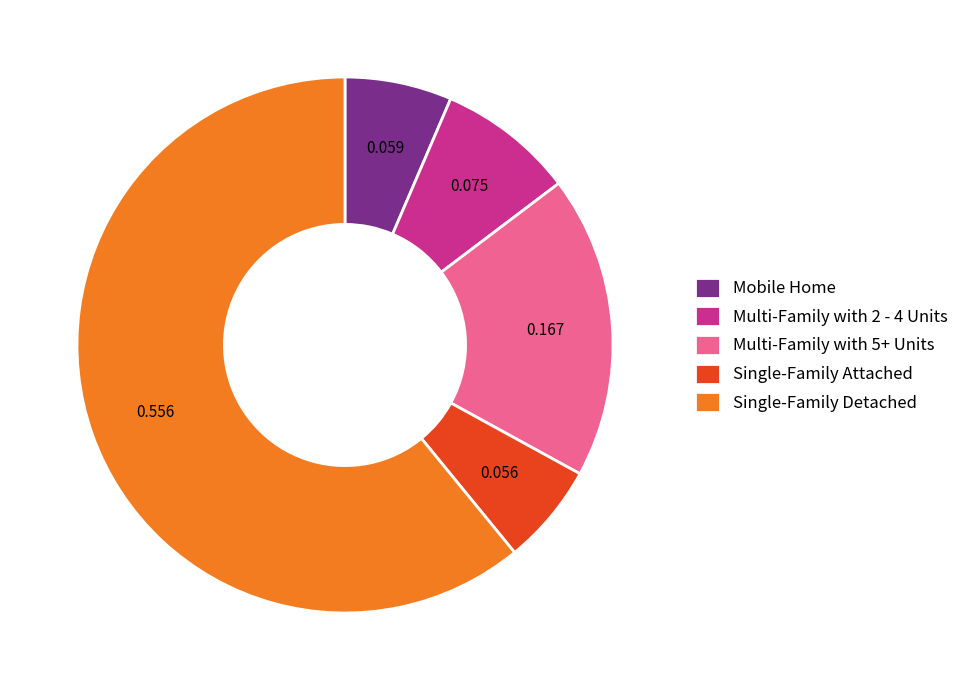

Count the number of slices in the pie.

5